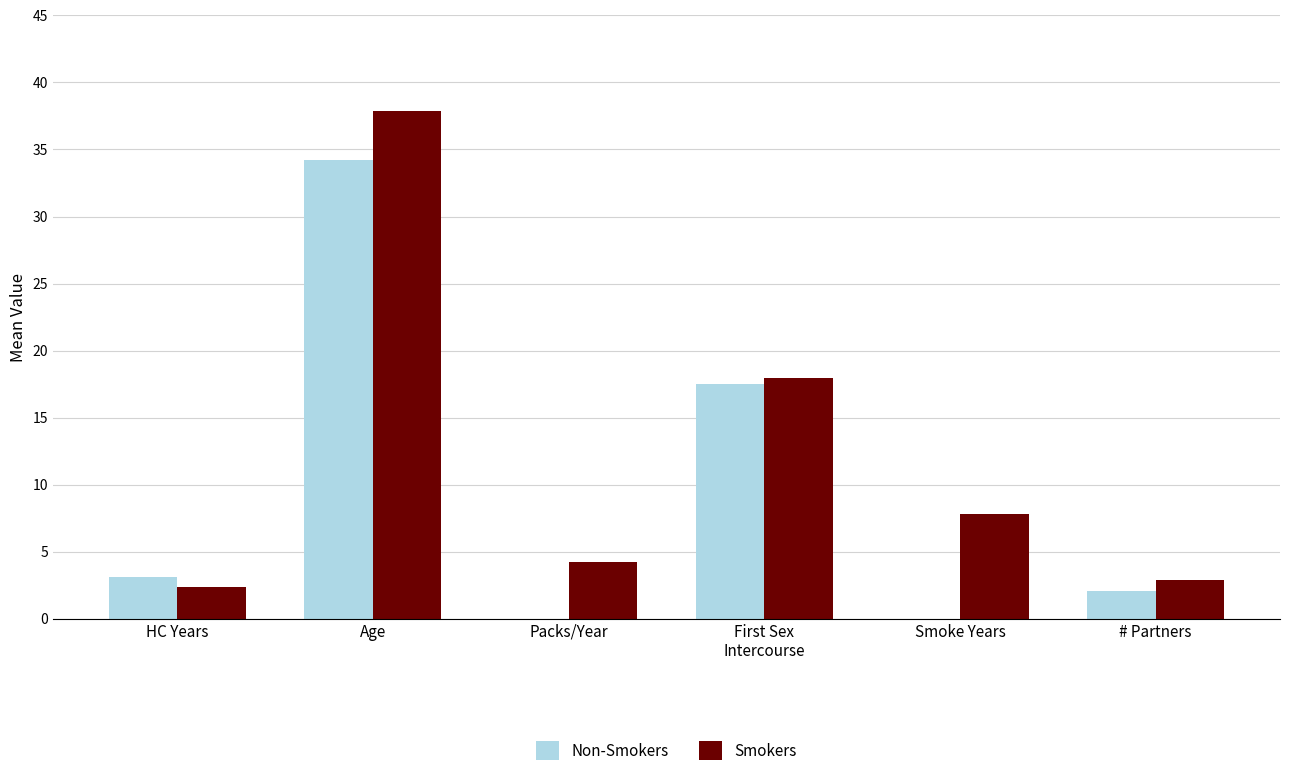

Which series has the widest spread of values?

Smokers